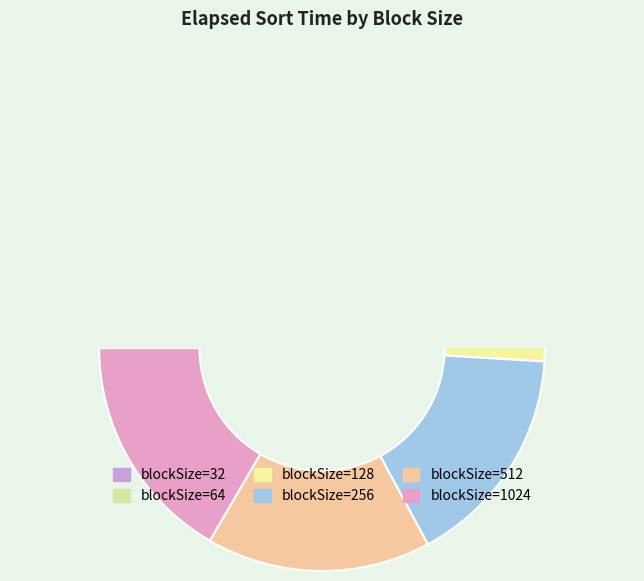

To the nearest percent, what is the combined percentage of 1024 and 32?

35%